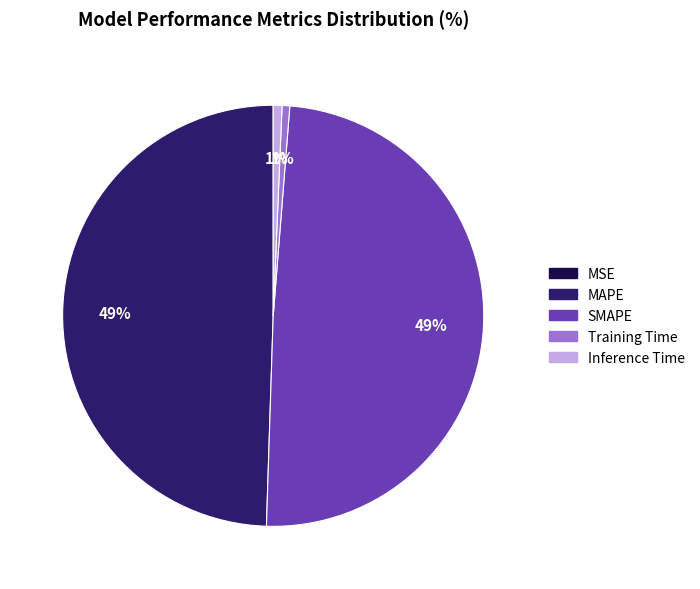

Is it true that SMAPE is 55% of the pie?

False